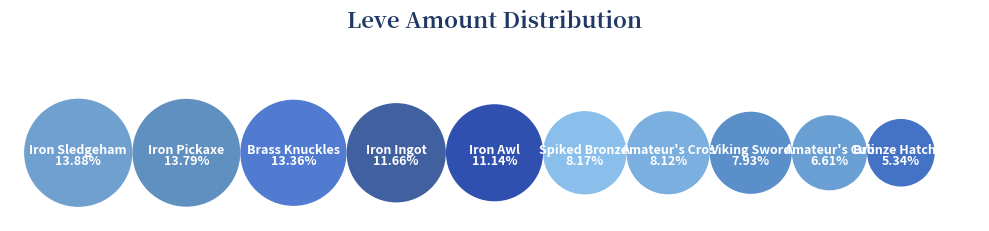

To the nearest percent, what is the difference between the largest and smallest slice percentages?

9%